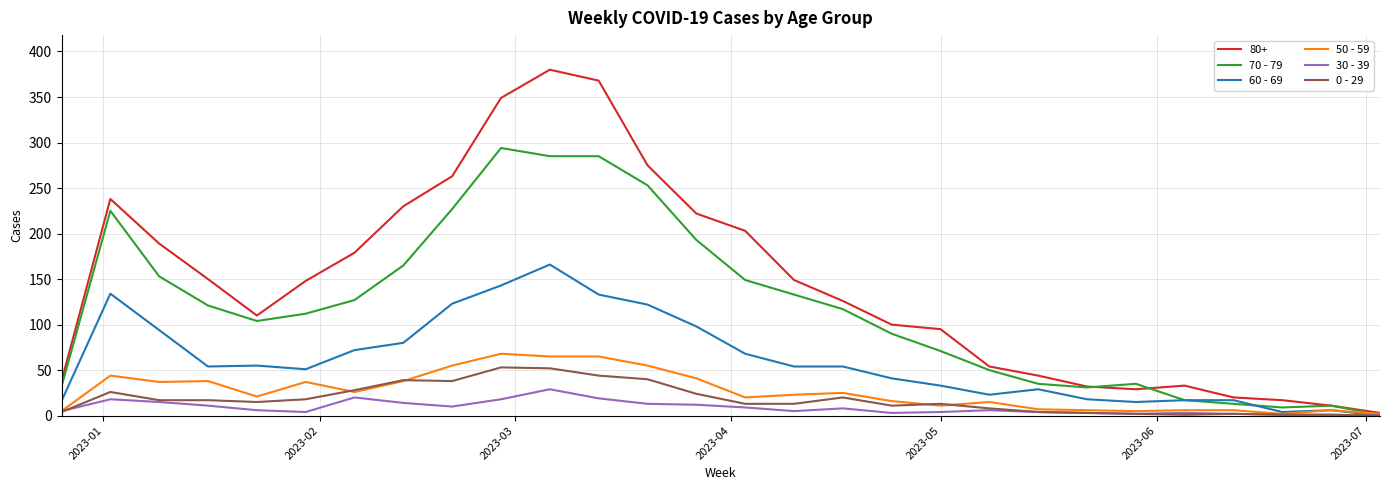

Which series has the largest total across all categories?

80+